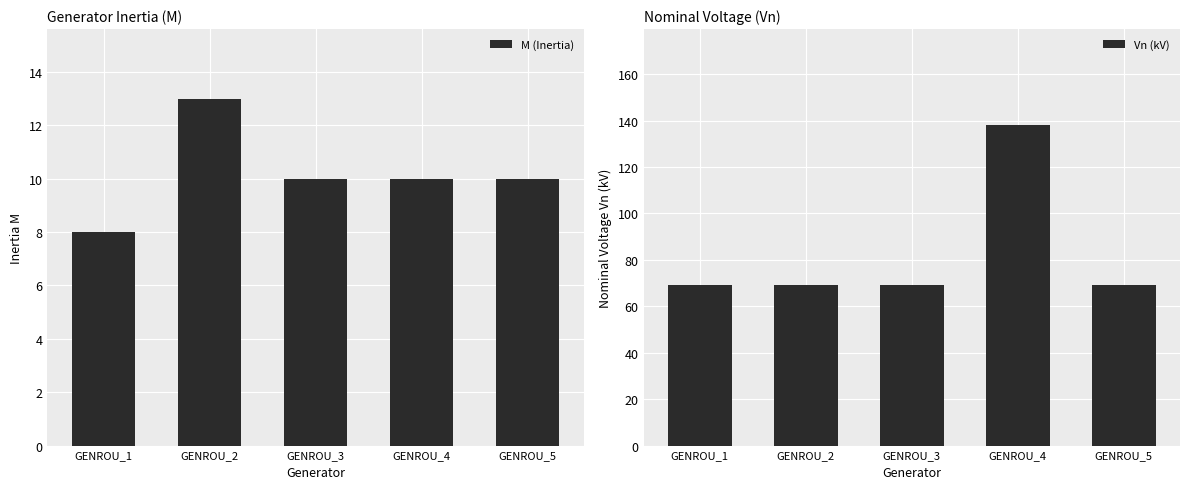

Does the chart contain stacked bars?

No